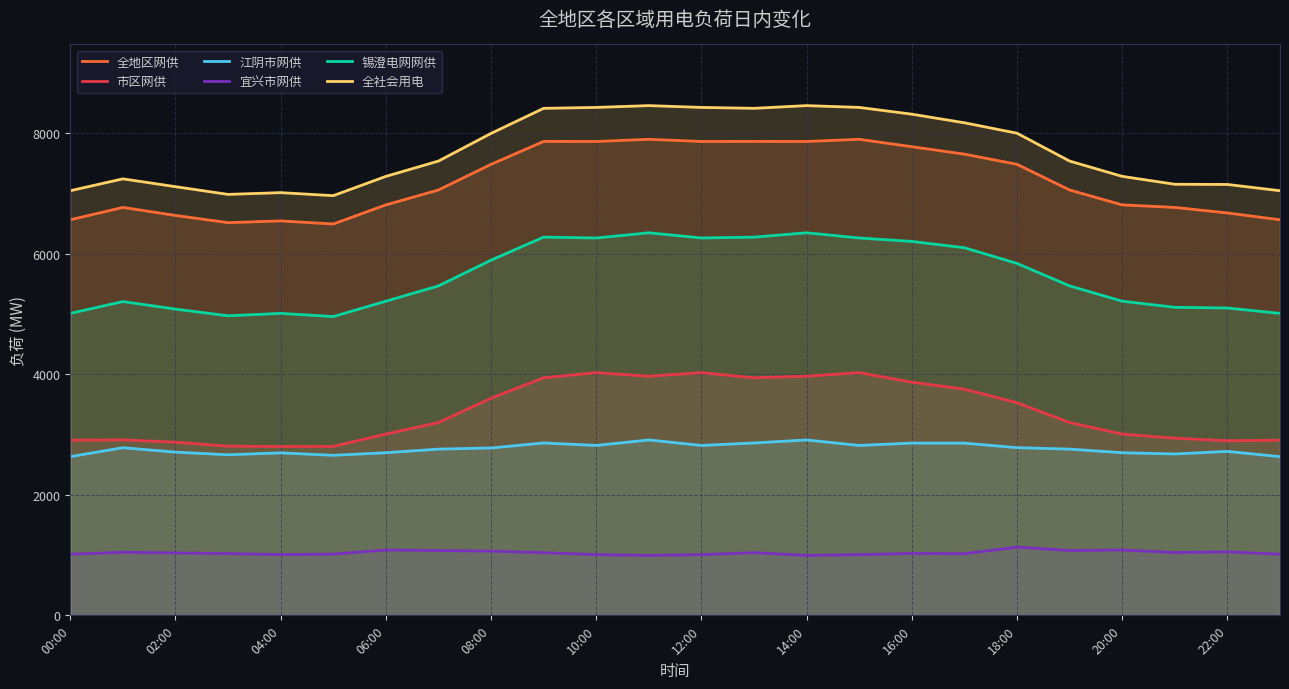

Which series has the widest spread of values?

全社会用电